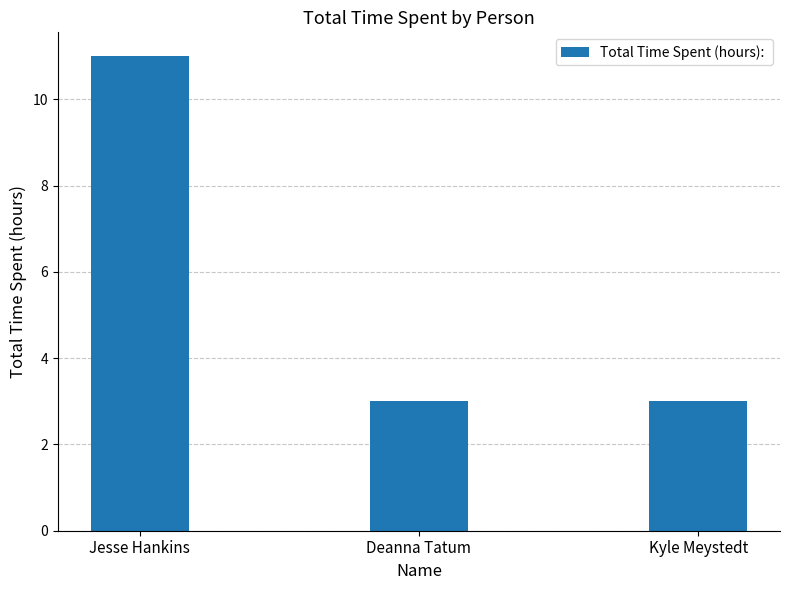

What is the change in value from Jesse Hankins to Deanna Tatum?

-8